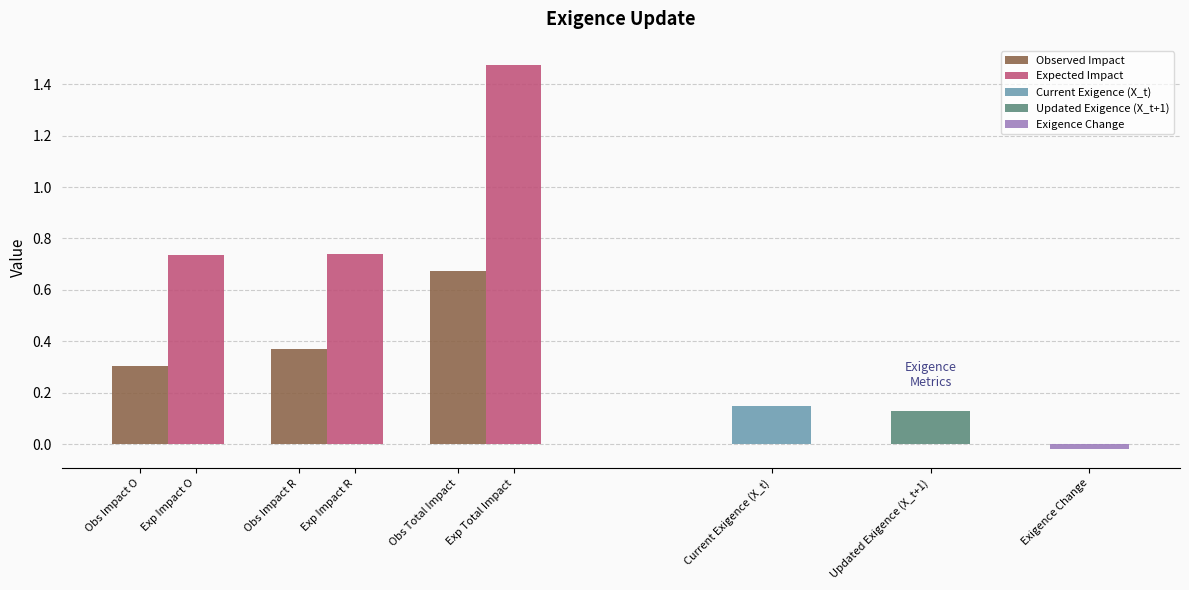

List the labels in order of Observed Impact value, largest first.

Exp Total Impact, Obs Impact R, Obs Impact O